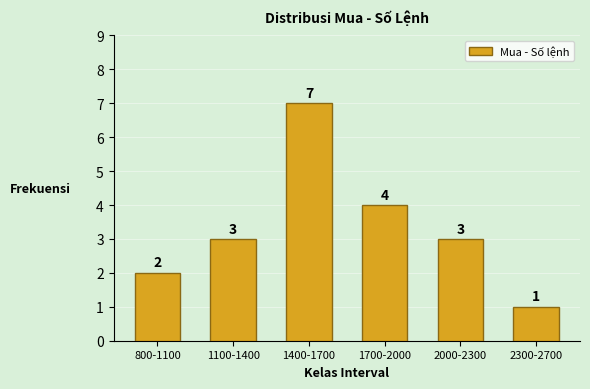

Reading right to left, extract all data points from this chart.

2300-2700=1	2000-2300=3	1700-2000=4	1400-1700=7	1100-1400=3	800-1100=2